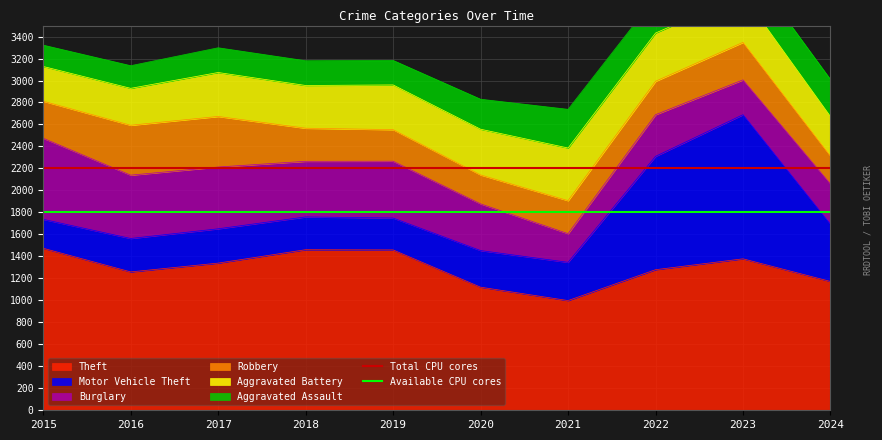

Is it true that Theft equals 477 at 2022?

False